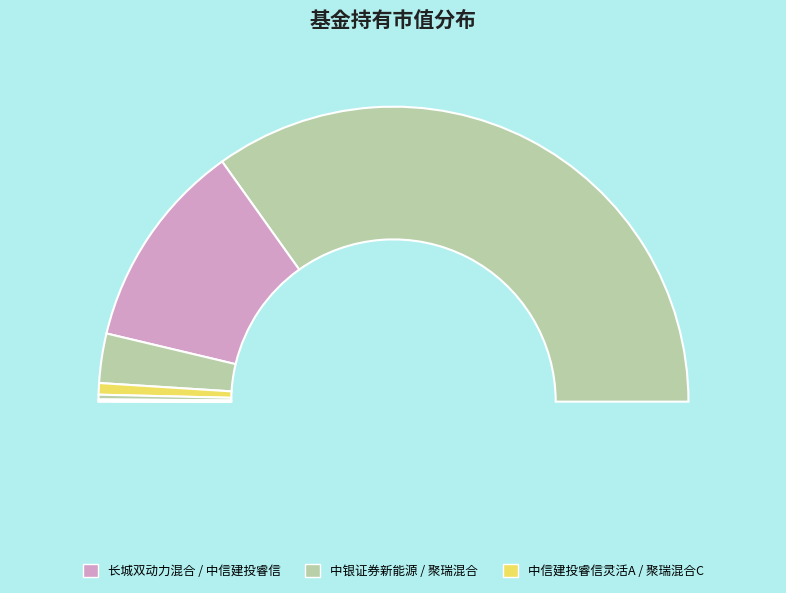

What is the total percentage of 长城双动力混合 and 中信建投睿信灵活配置混合C?

23.0%